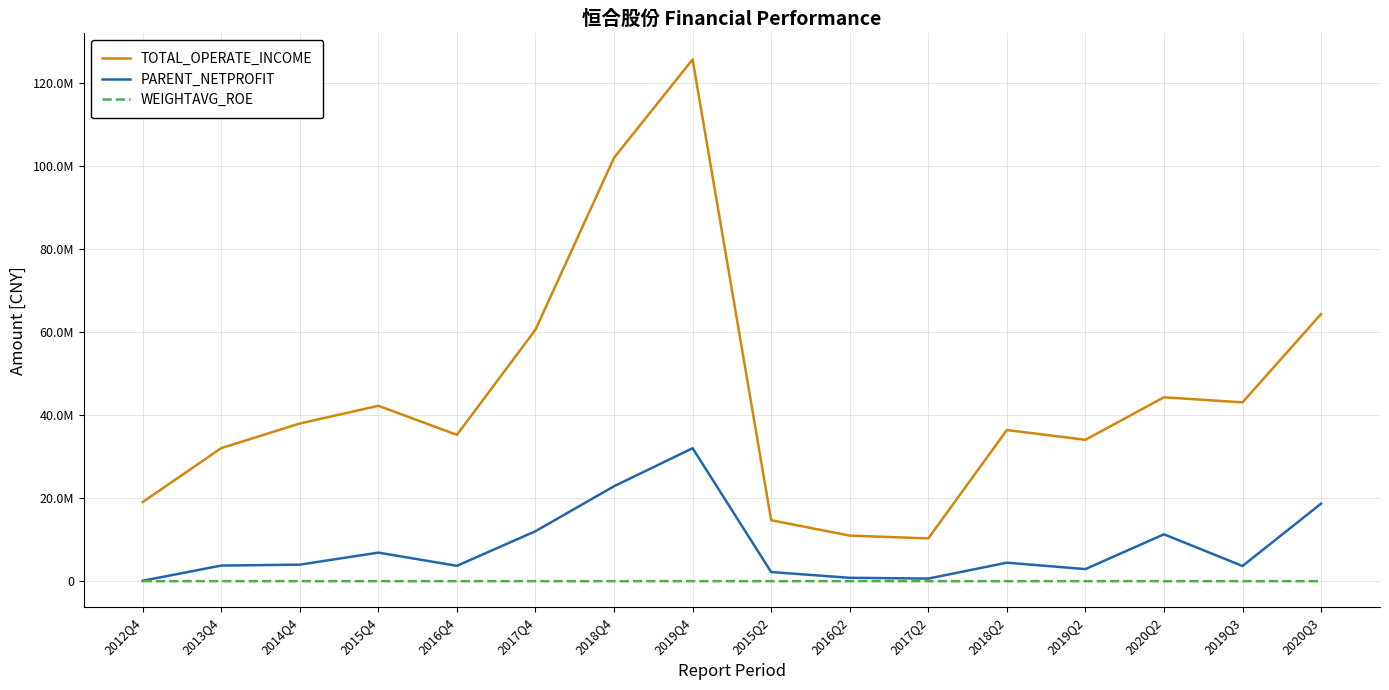

Where does the WEIGHTAVG_ROE series first go above 12?

2013Q4